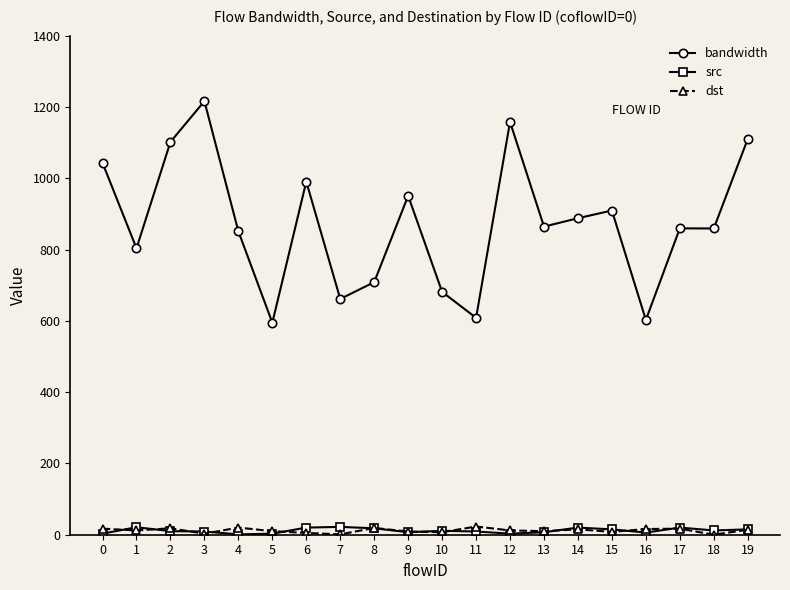

Which series has the largest total across all categories?

bandwidth